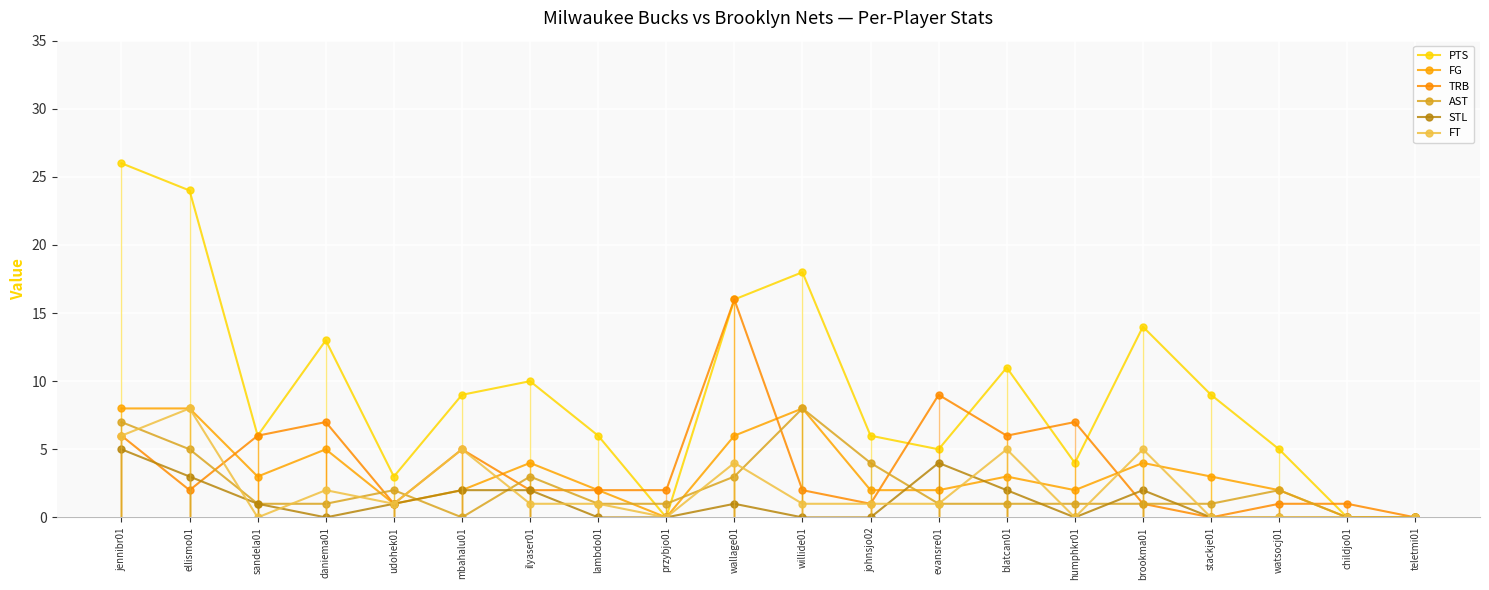

What is the sum of the AST values at childjo01 and wallage01?

3